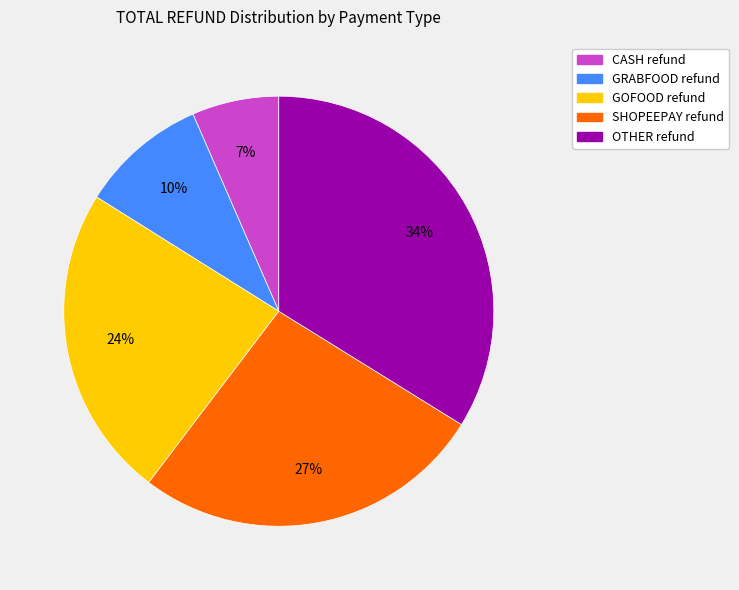

Does any single category account for the majority?

No